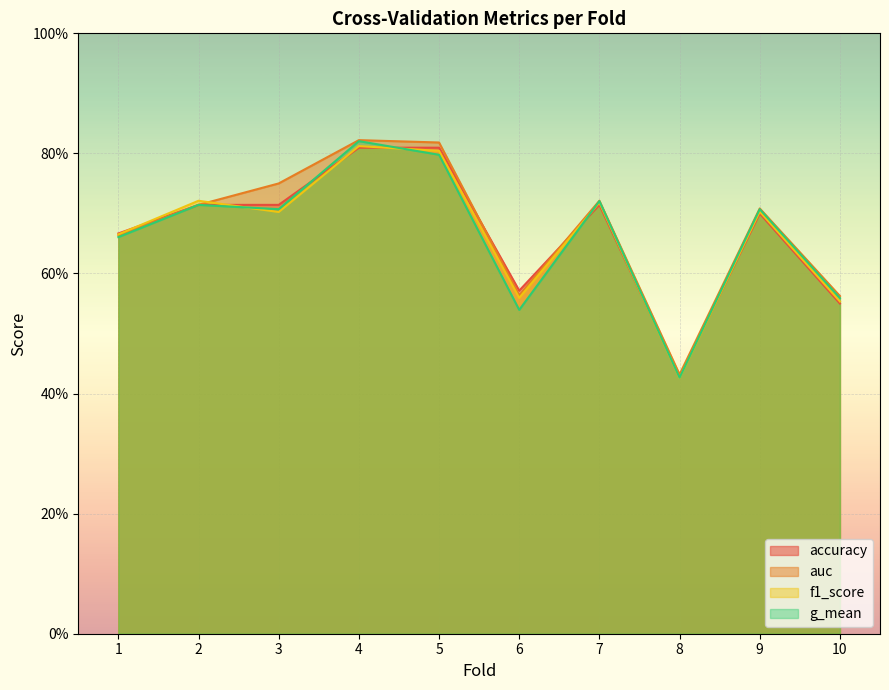

Between which two adjacent categories do accuracy and g_mean first intersect?

3 and 4